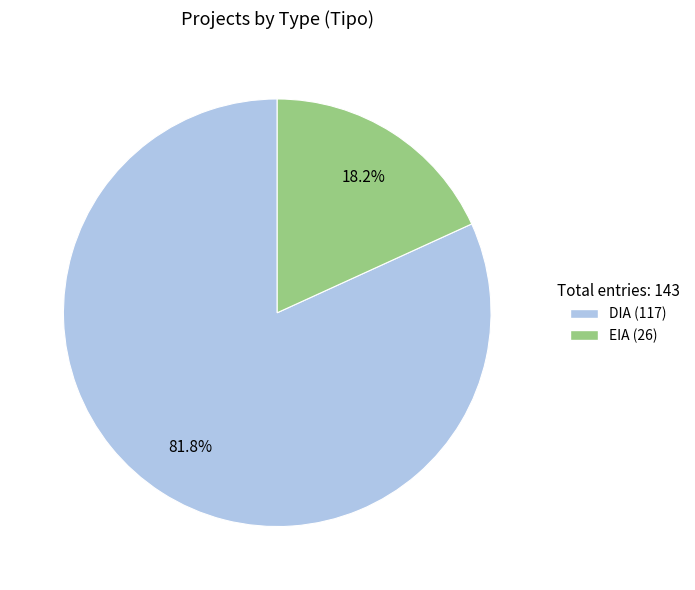

Count the number of slices in the pie.

2